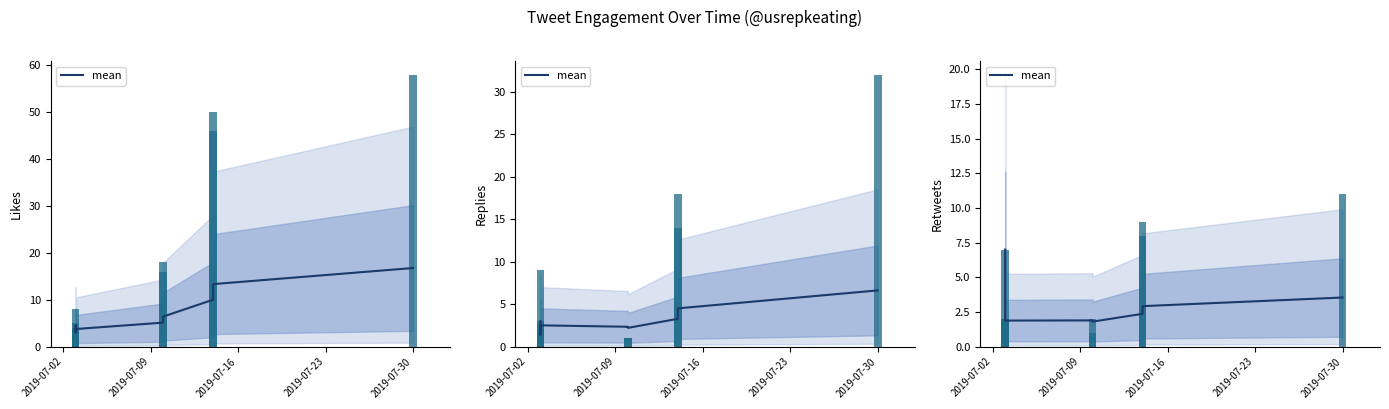

True or false: the data shows 3.4 at 8.

False